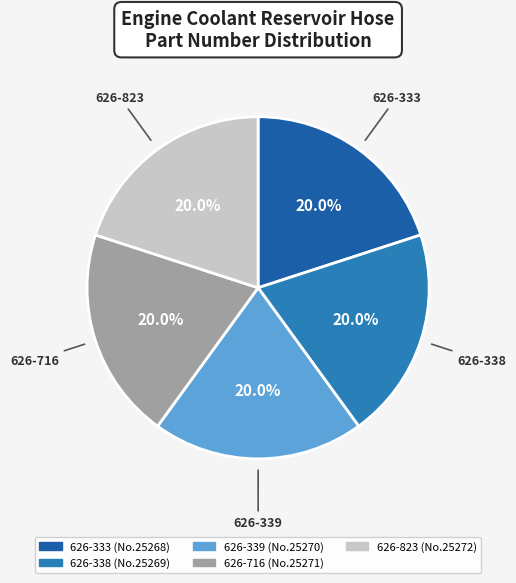

Is 626-338 the majority of the pie?

No